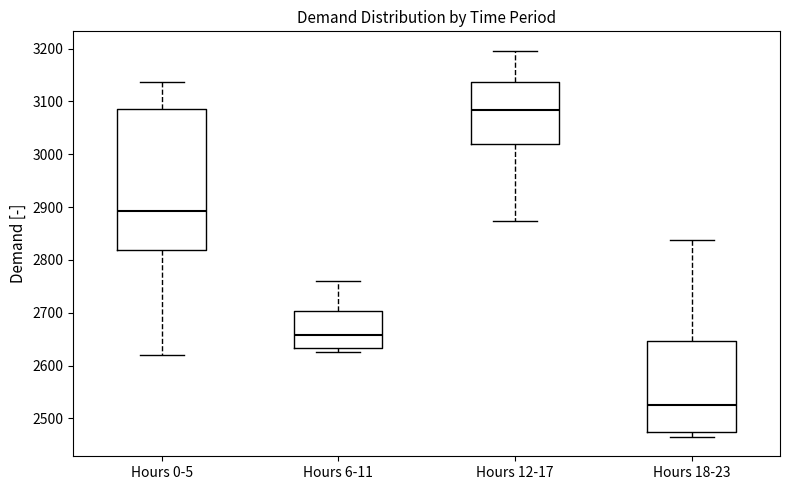

Which box's median line is the highest?

Hours 12-17